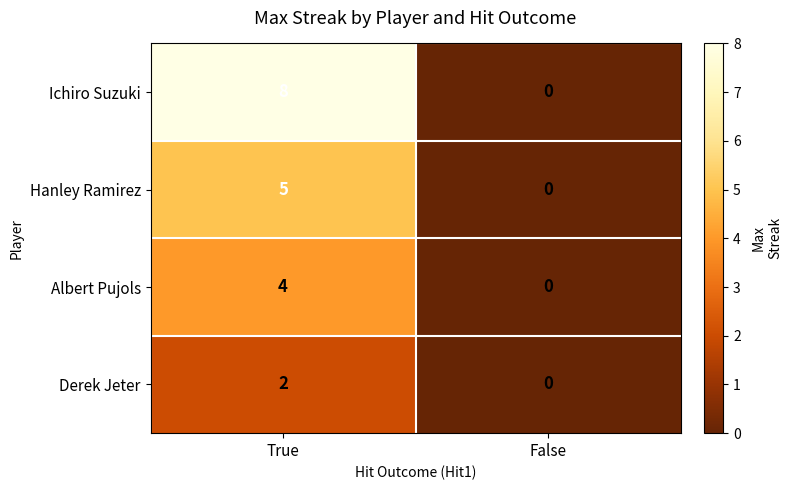

Which series changed the most between True and False?

Ichiro Suzuki